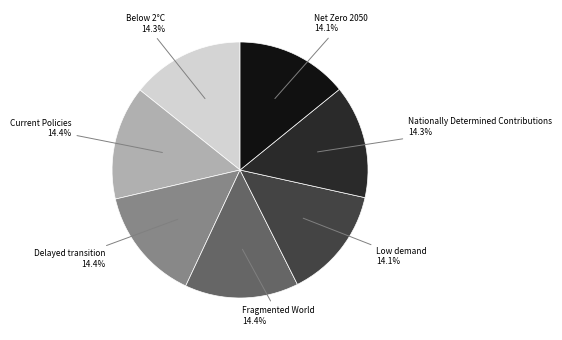

True or false: Below 2°C accounts for 14% of the total.

True